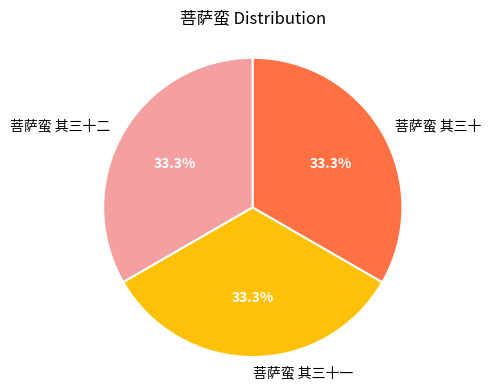

Is the sum of 菩萨蛮 其三十一 and 菩萨蛮 其三十 greater than half?

Yes